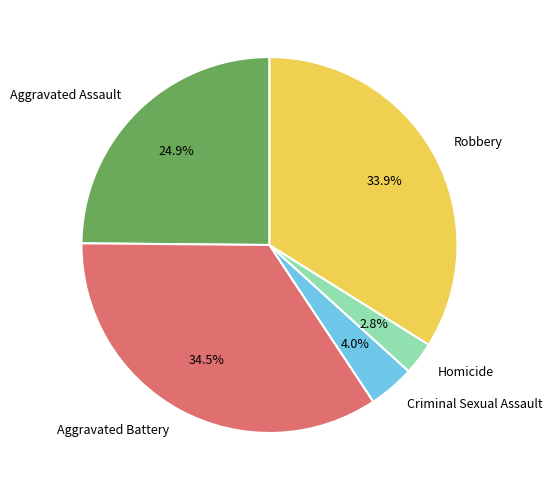

True or false: Homicide accounts for 9% of the total.

False